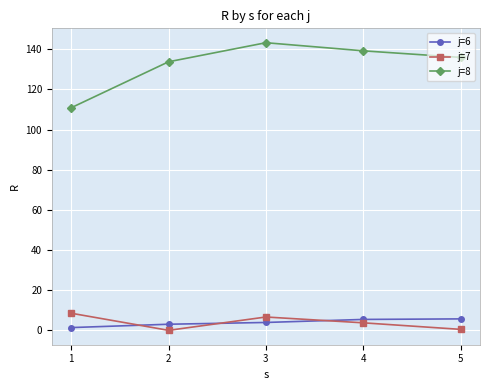

What is the value of the j=6 point at the 1st from the left?

1.4